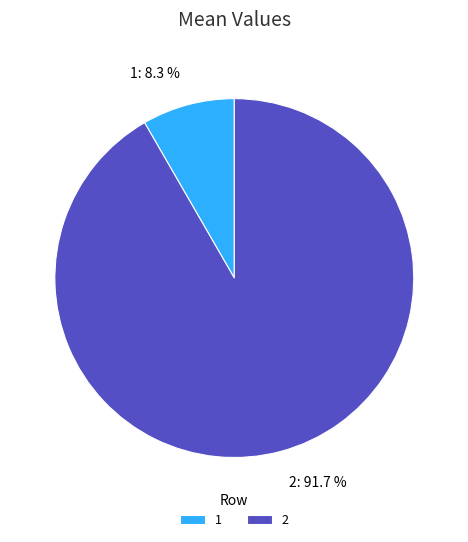

Does 2 represent more than half of the total?

Yes